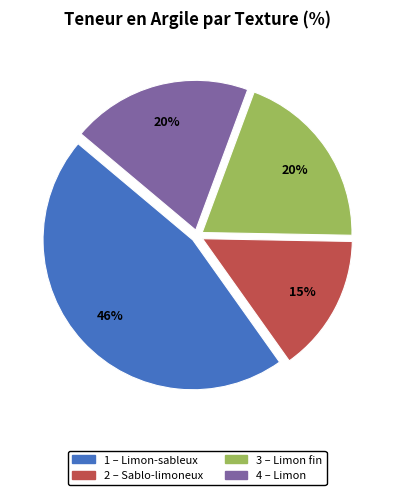

Is there a majority slice in this chart?

No